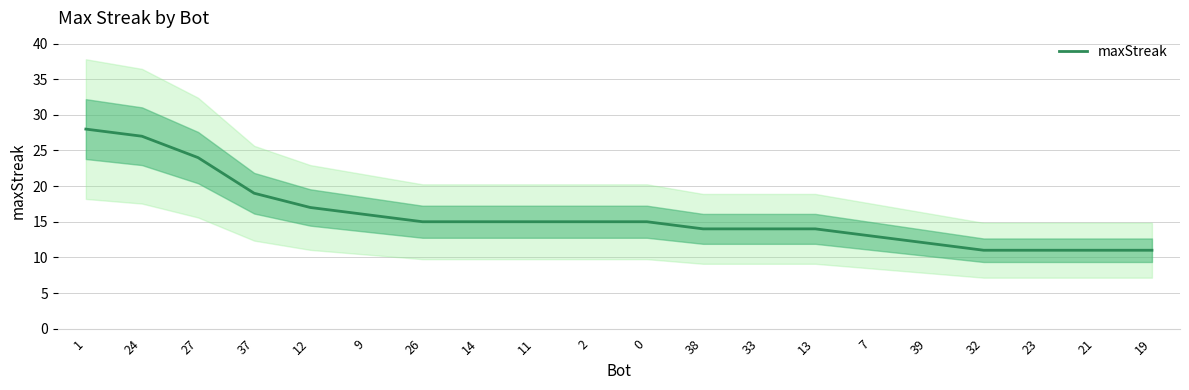

Does the chart display data point markers on the line(s)?

No